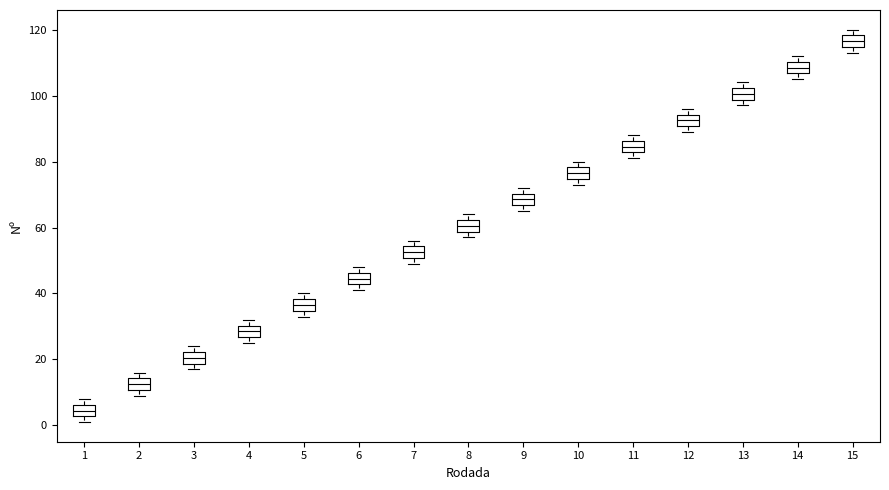

Which box's median line is the lowest?

1